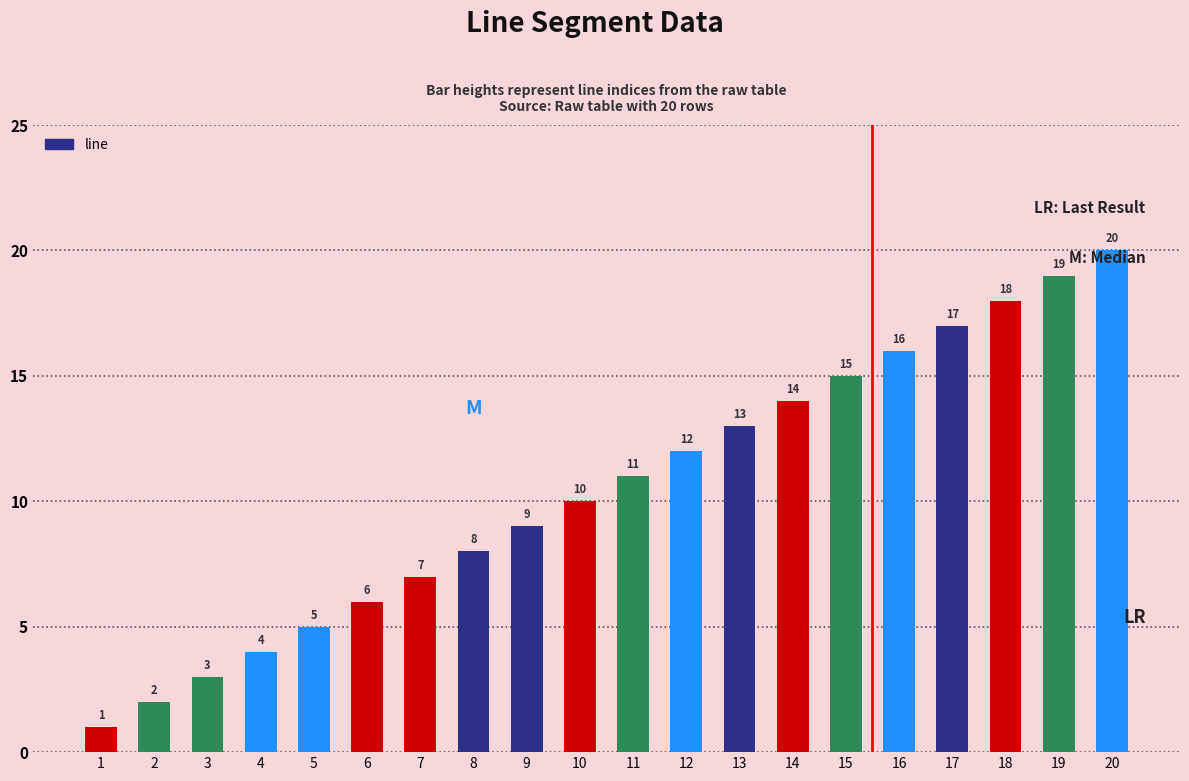

How many bars are there in total?

20